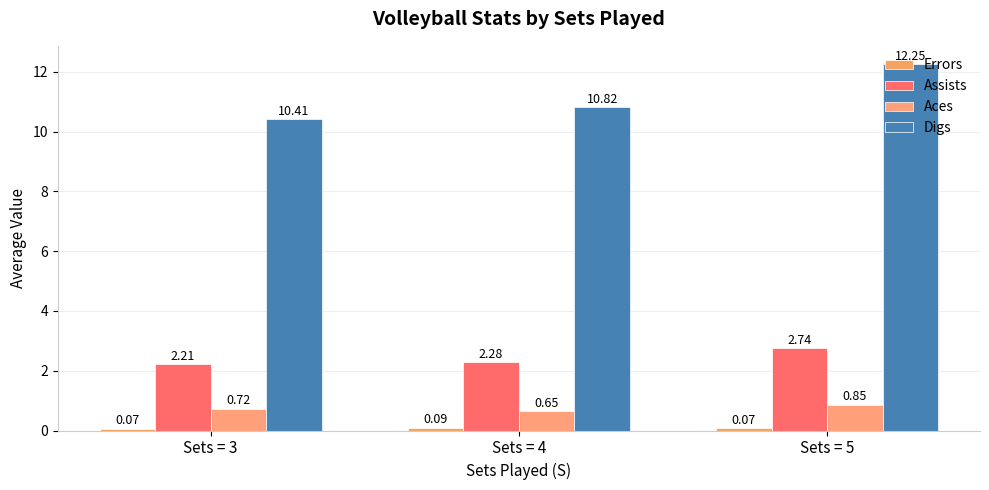

Rank the series at Sets = 5 from lowest to highest value.

Errors, Aces, Assists, Digs